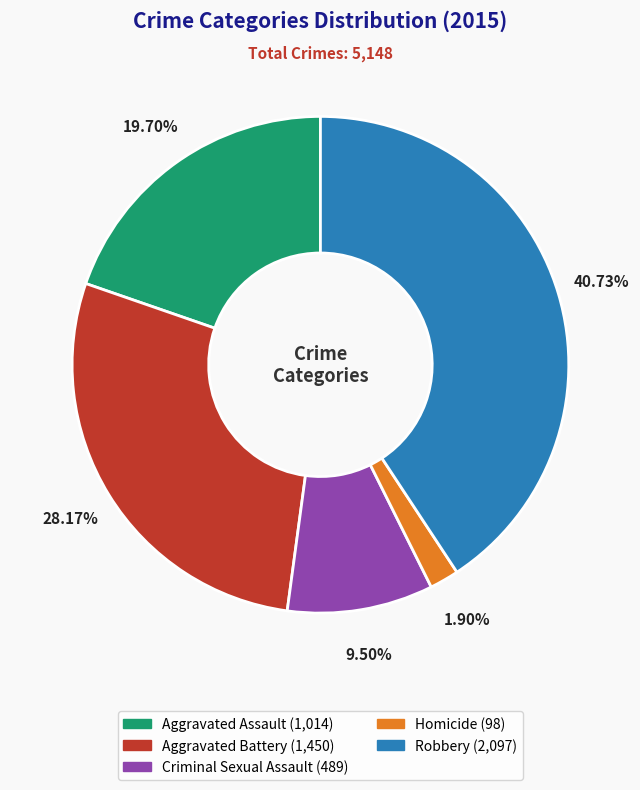

What is the ratio of the value at Criminal Sexual Assault to the value at Homicide?

5.0